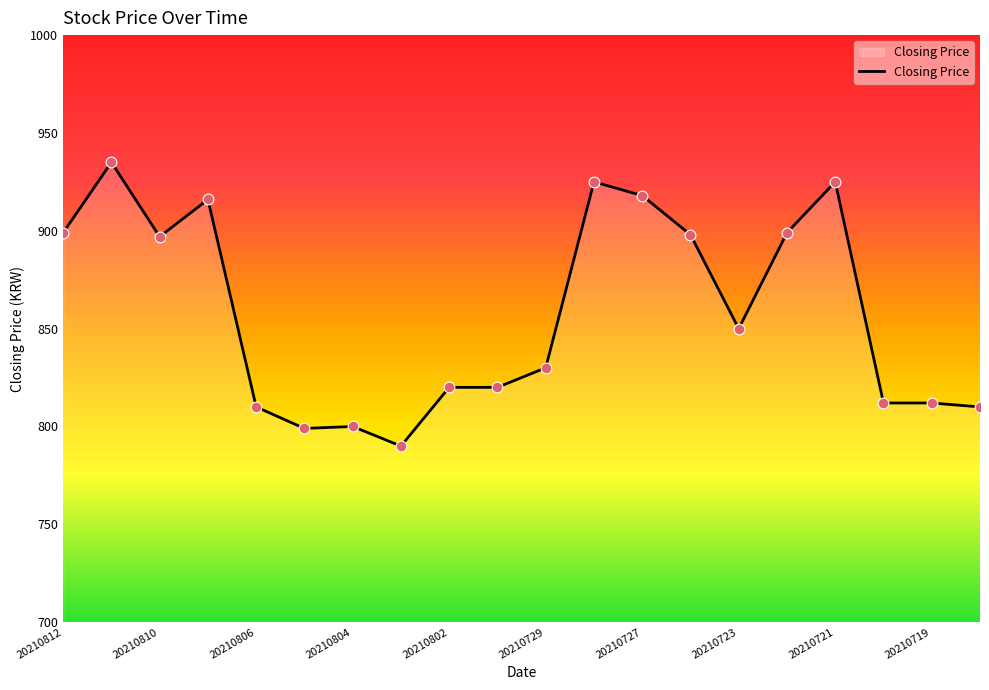

What is the difference between the maximum and minimum values?

145